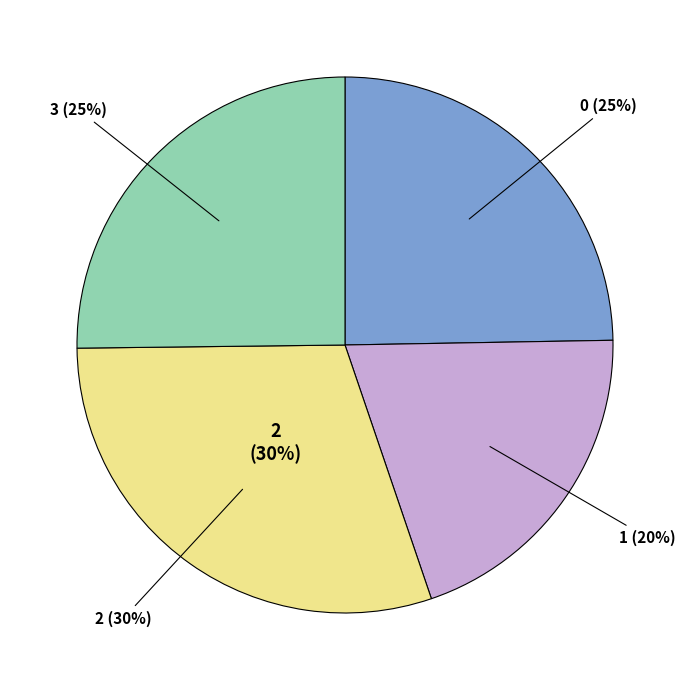

Is 1 the majority of the pie?

No